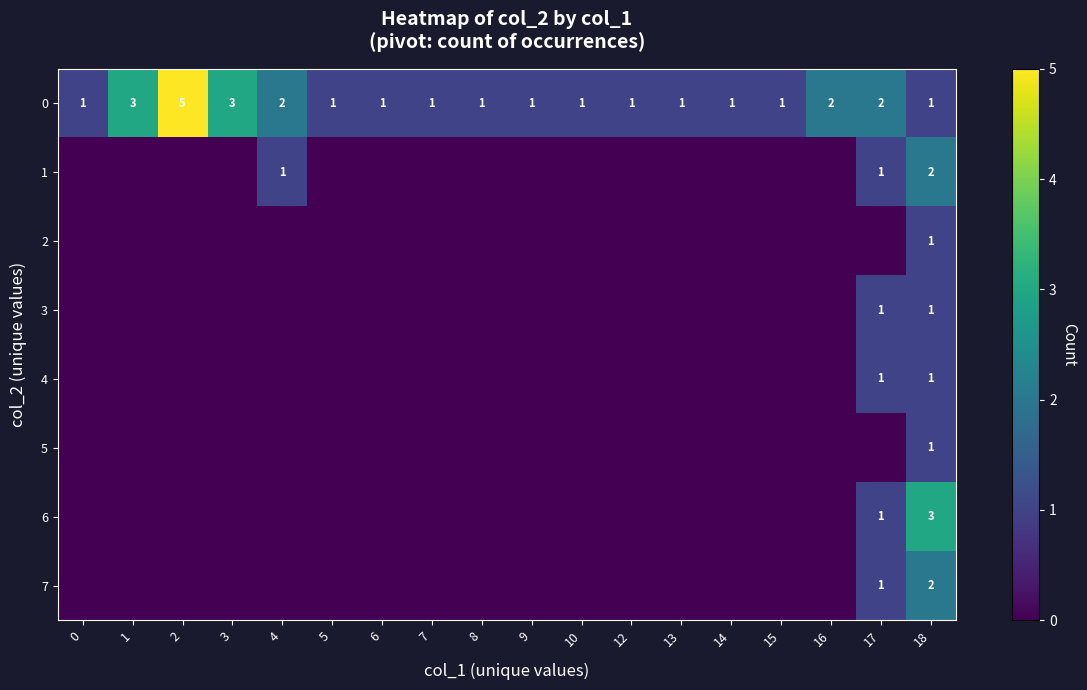

What is the difference between the maximum and minimum values in the 0 series?

4